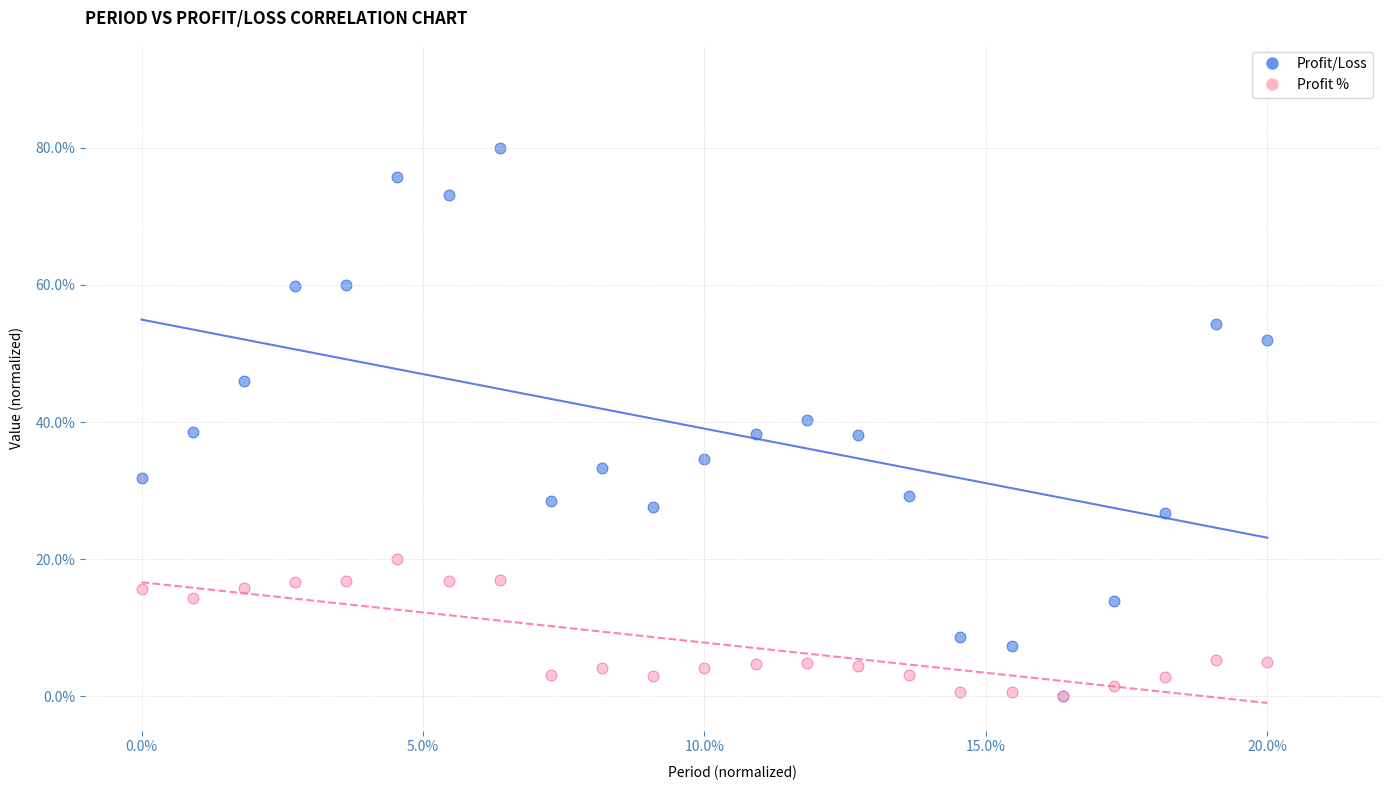

What are all the series names shown in the legend?

Profit/Loss, Profit %